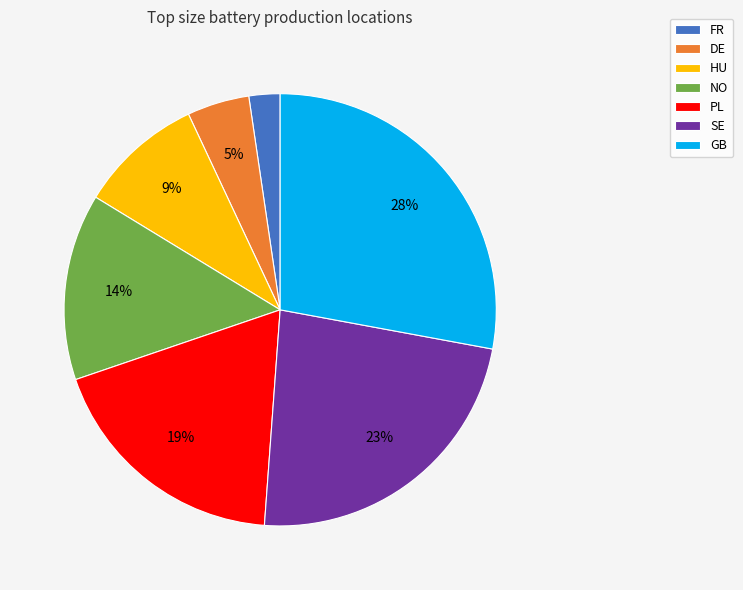

Which category has the biggest portion of the pie?

GB